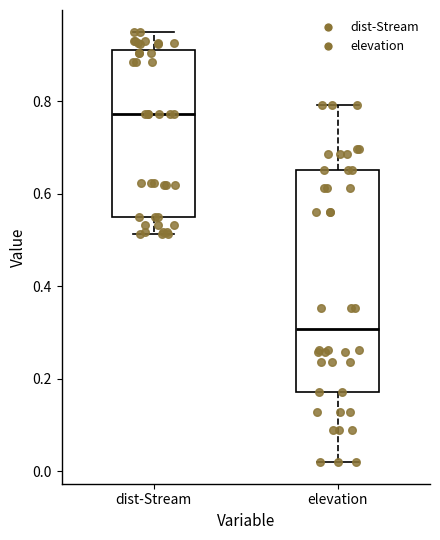

Which box's median line is the highest?

dist-Stream